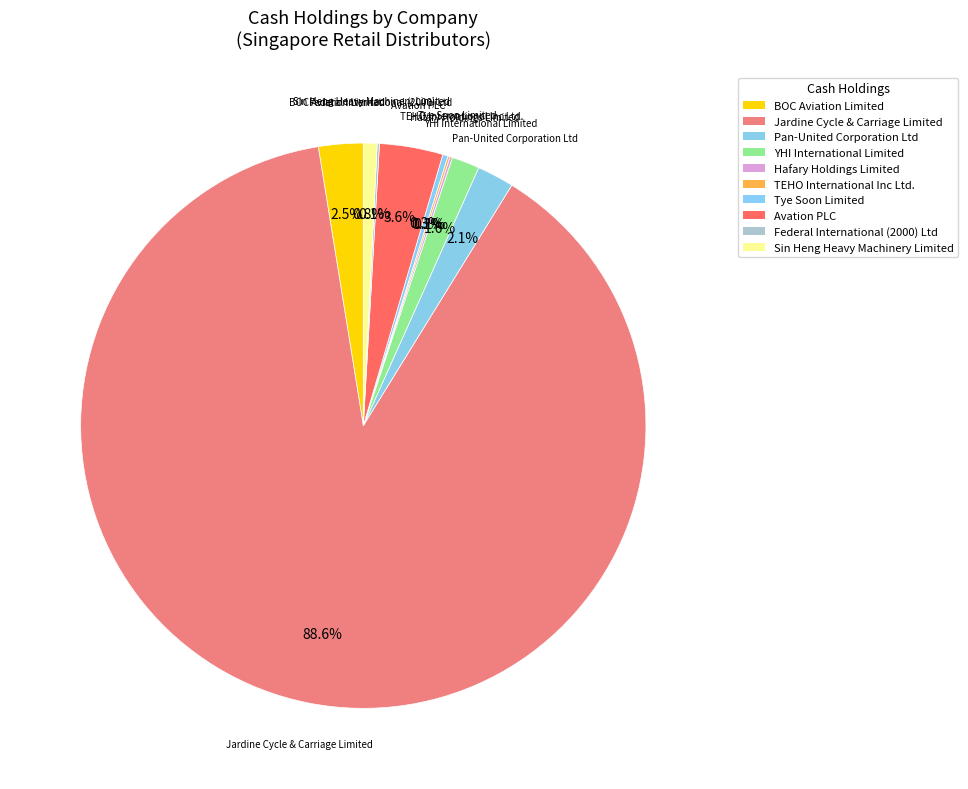

Which category has the biggest portion of the pie?

Jardine Cycle & Carriage Limited